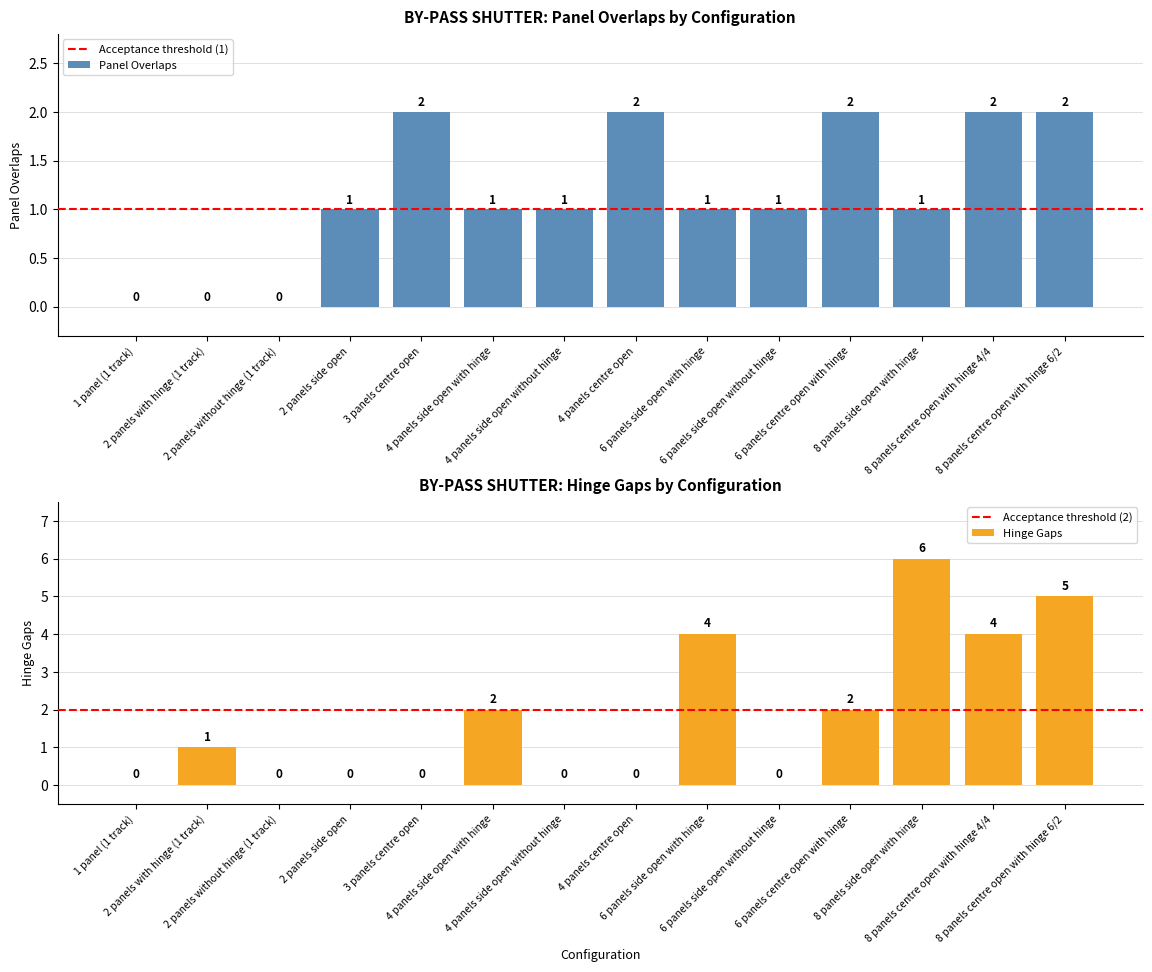

How many groups of bars are there?

14